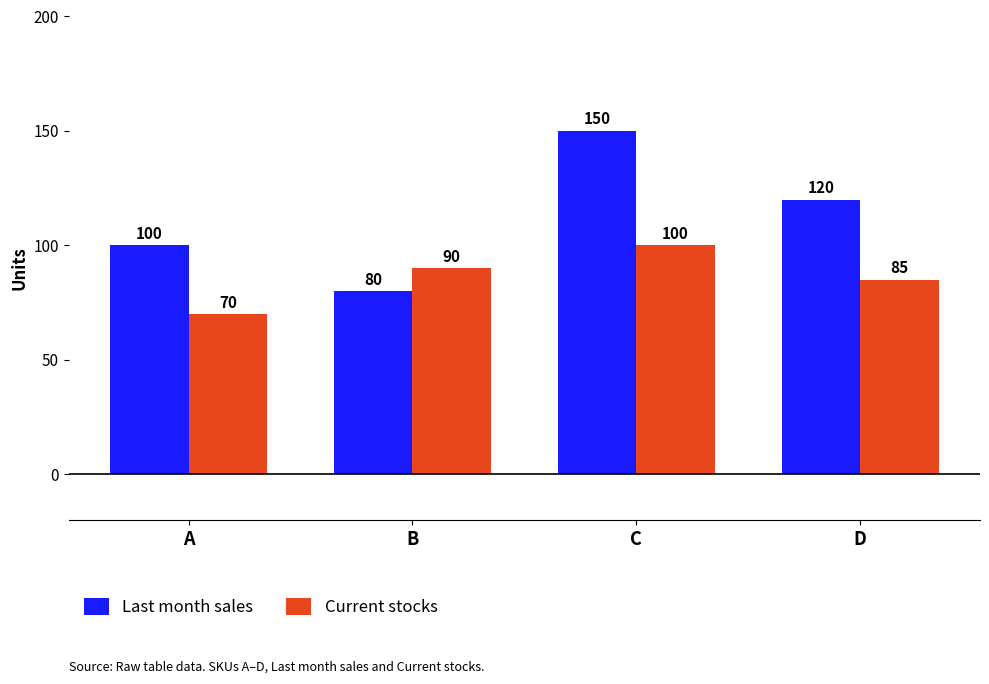

What is the difference between the highest and lowest values at D?

35